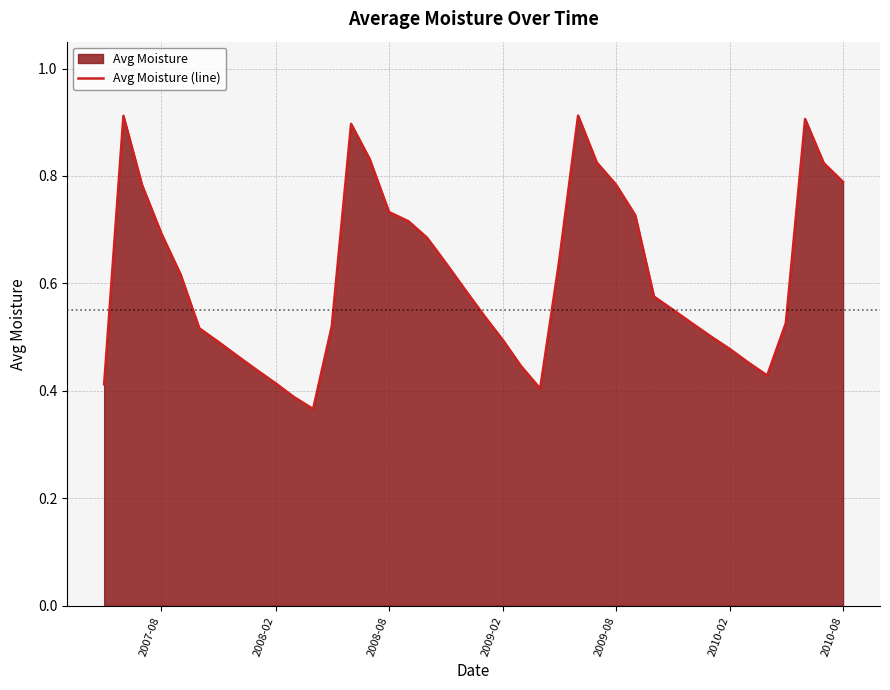

Reading left to right, list all the values displayed in this chart.

0.4	0.9	0.8	0.7	0.6	0.5	0.5	0.5	0.4	0.4	0.4	0.4	0.5	0.9	0.8	0.7	0.7	0.7	0.6	0.6	0.5	0.5	0.4	0.4	0.6	0.9	0.8	0.8	0.7	0.6	0.6	0.5	0.5	0.5	0.5	0.4	0.5	0.9	0.8	0.8